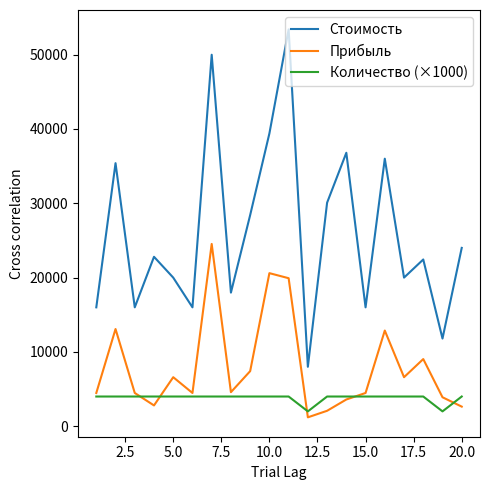

True or false: Стоимость and Прибыль intersect in this chart.

False